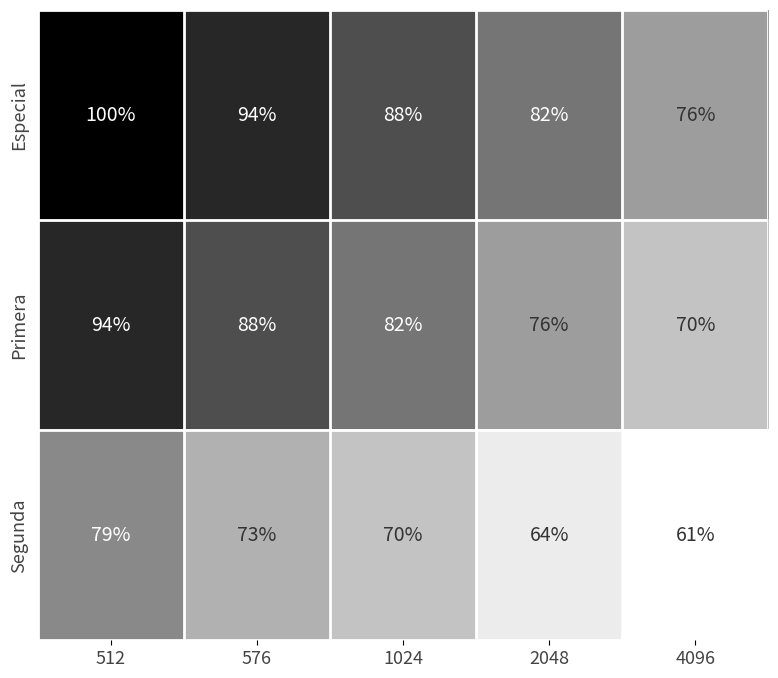

What is the difference between the maximum and second lowest values in the Segunda series?

15